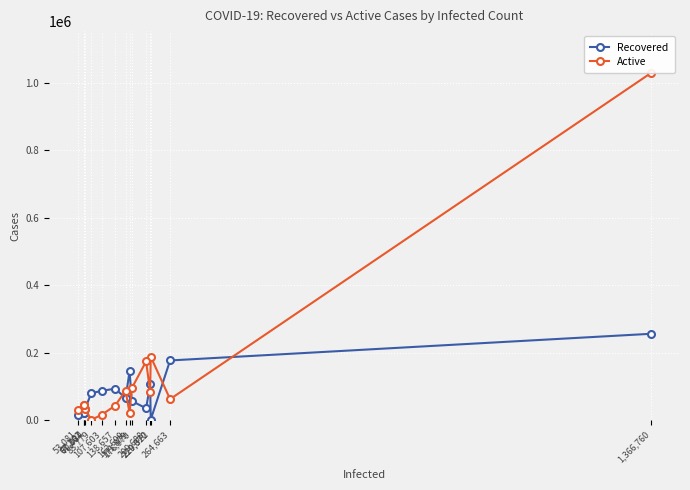

Rank the series by their average value, from lowest to highest.

Recovered, Active